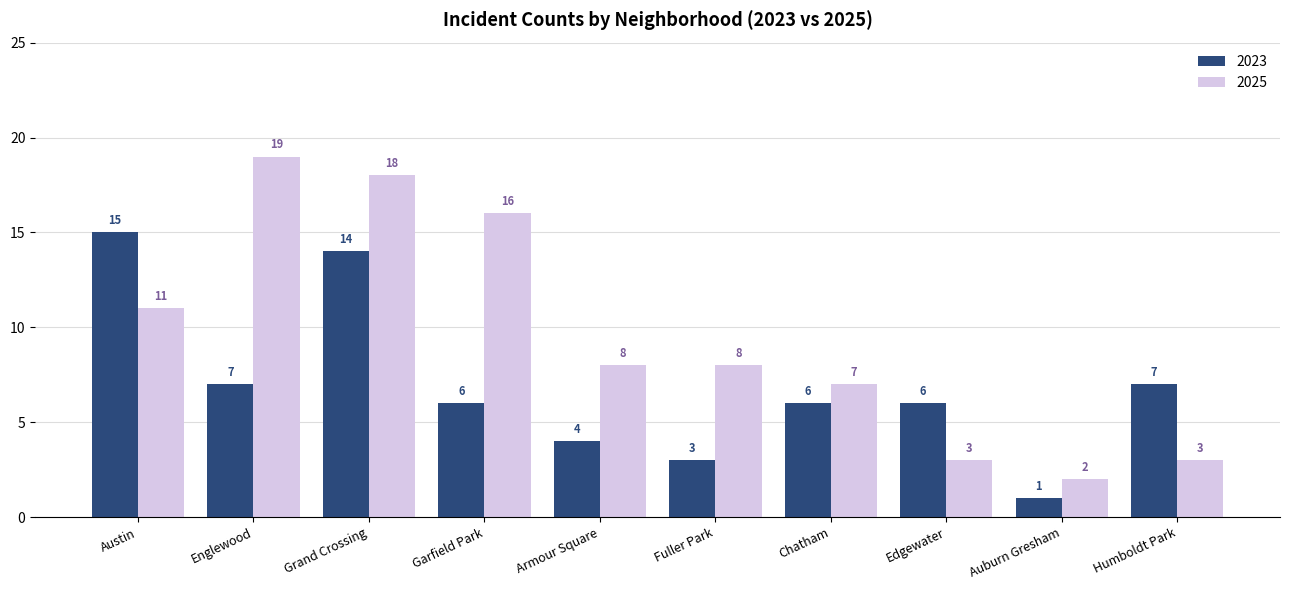

Rank the series by their average value, from lowest to highest.

2023, 2025